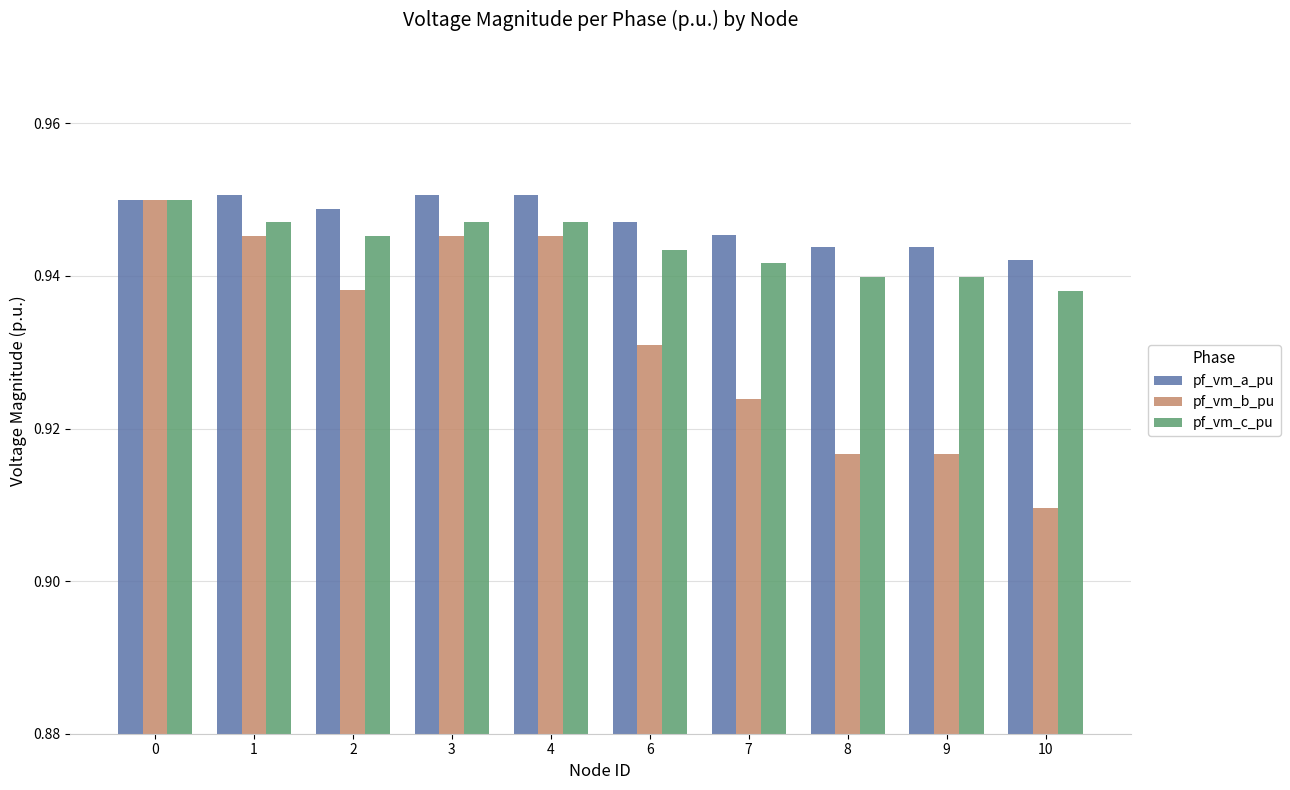

What is the sum of the pf_vm_c_pu values at 3 and 10?

1.9